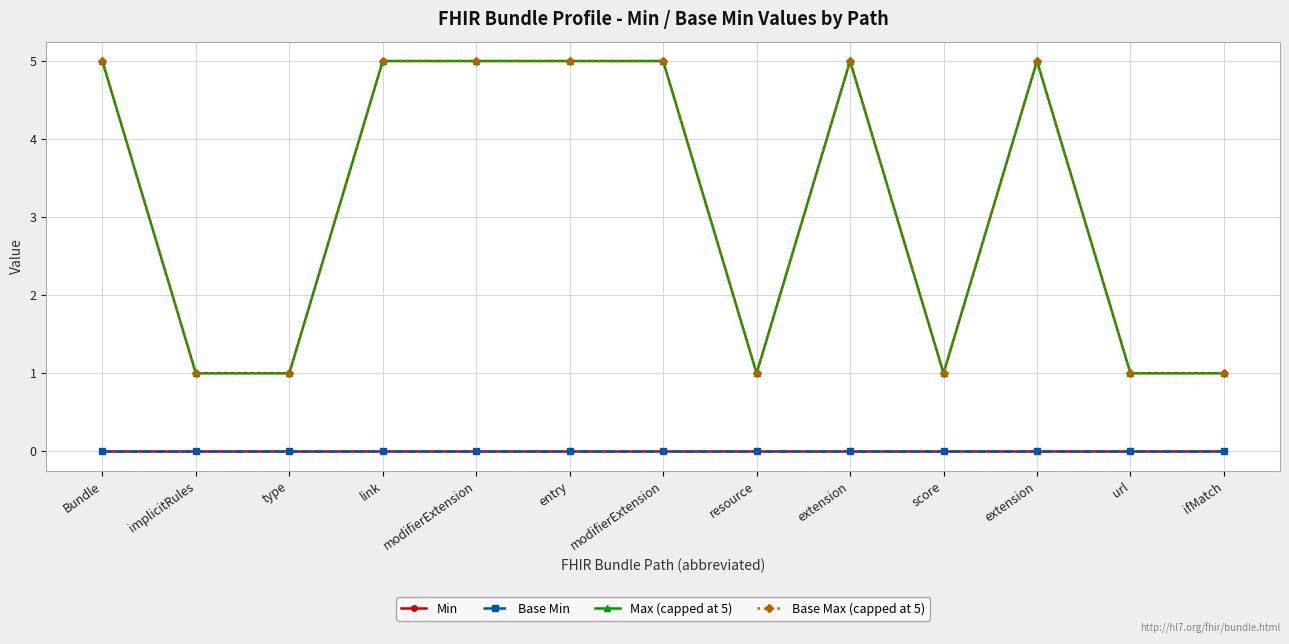

Which has a higher value, extension or implicitRules?

extension